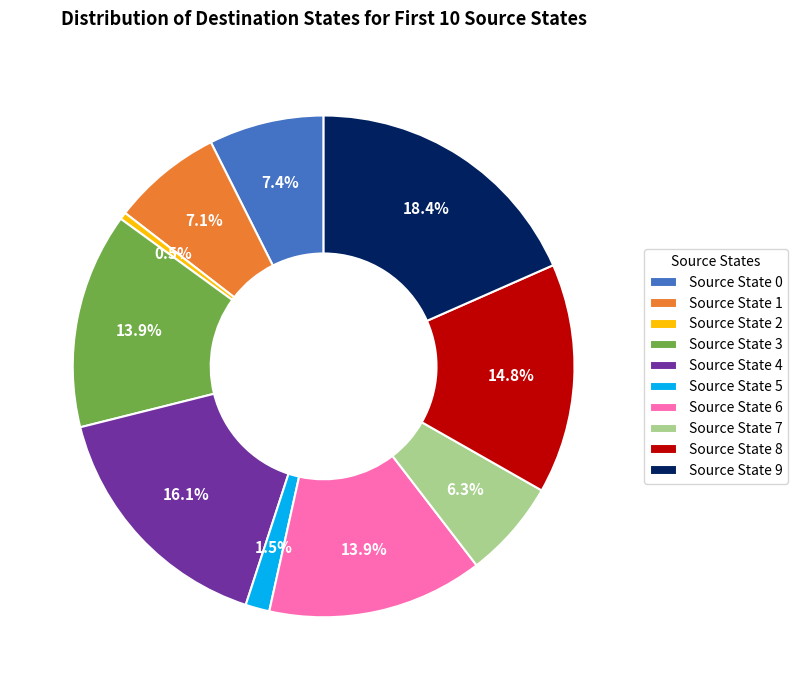

How many segments does this pie chart have?

10